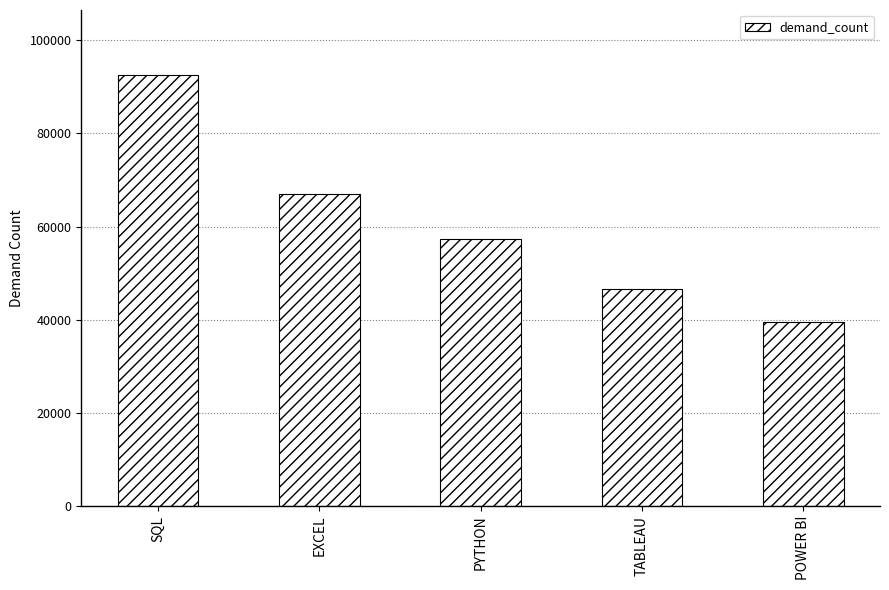

What is the value of the 1st bar from the left?

92628